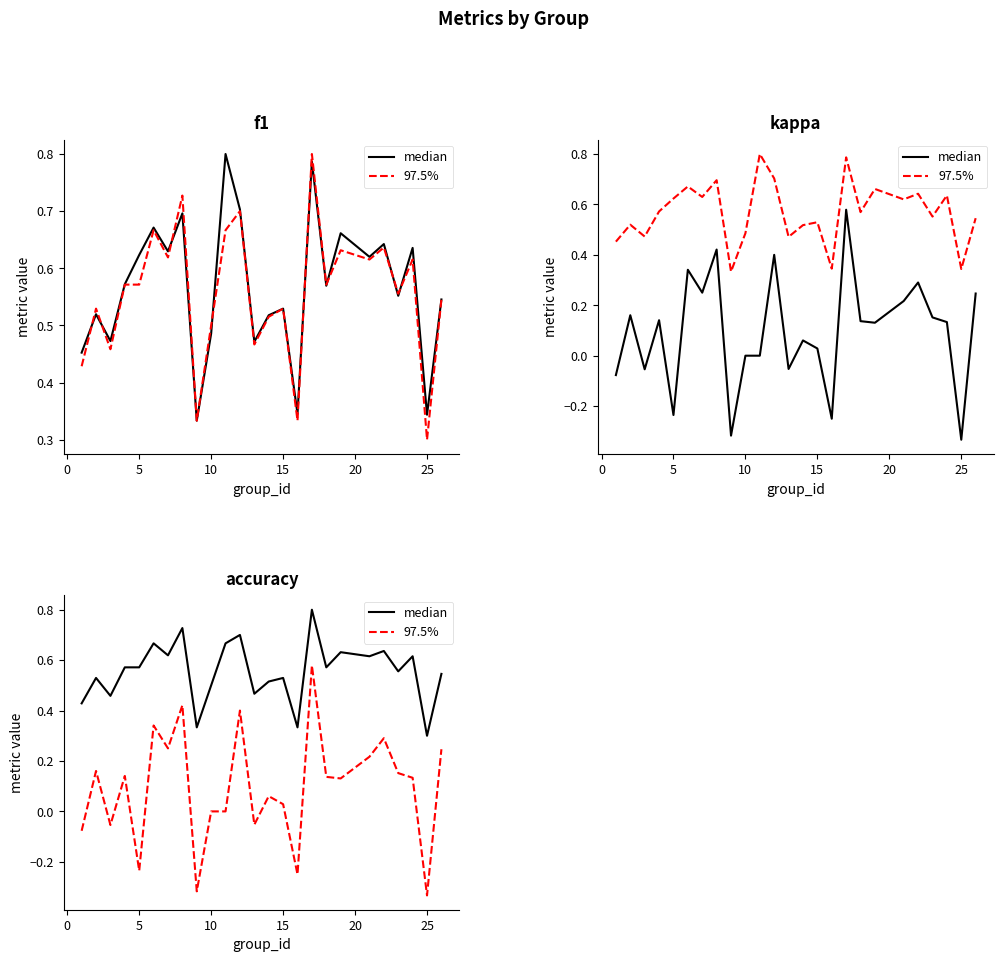

True or false: 97.5% has more than 2 interior local peaks.

True